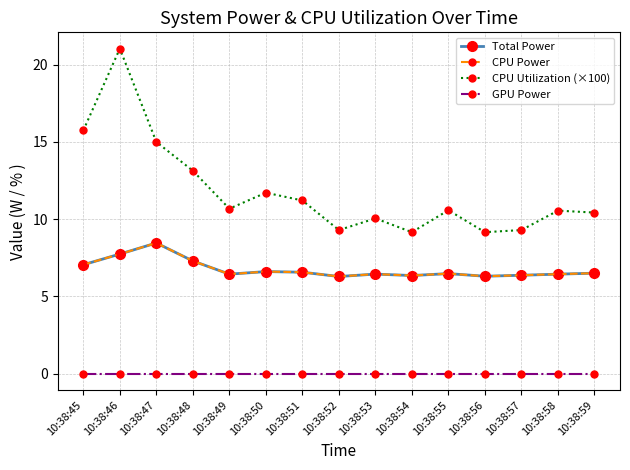

What is the sum of the CPU Power values at 10:38:57 and 10:38:47?

14.8